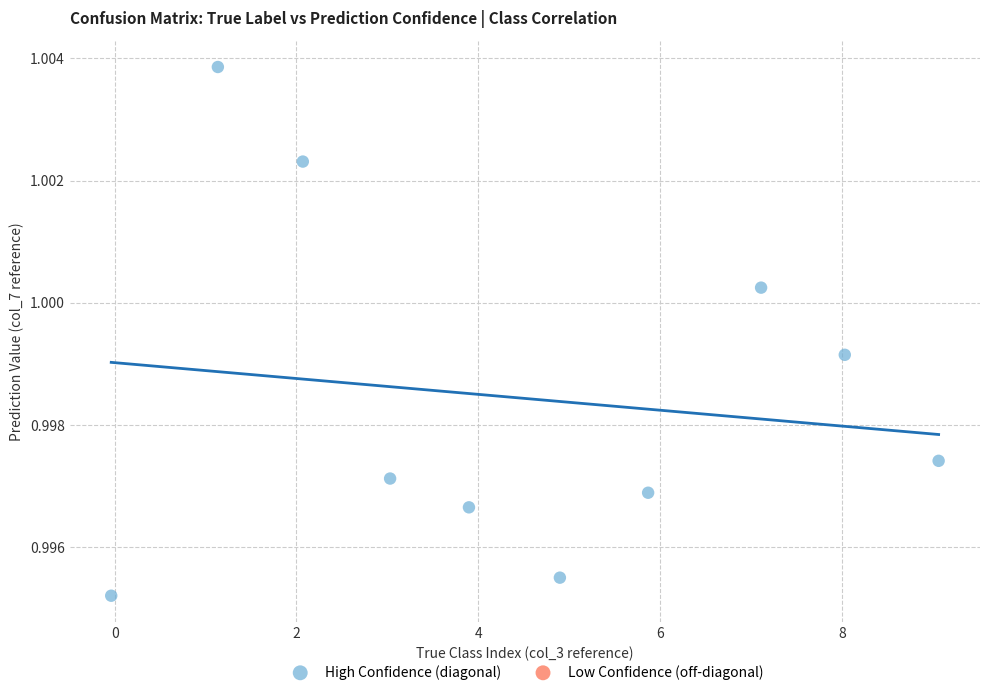

What is the range of X values (max minus min)?

9.1